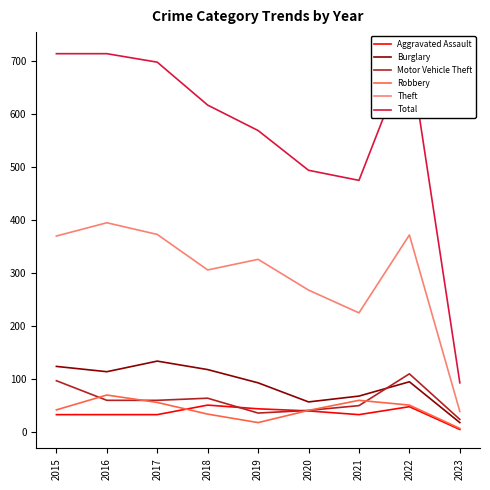

What is the minimum value shown in the chart?

4